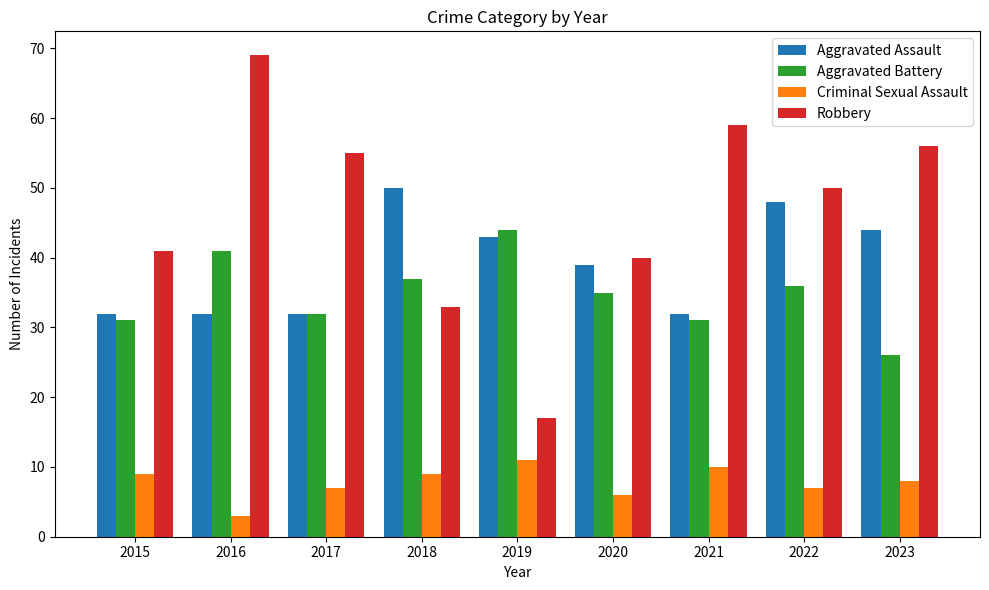

What are all the series names shown in the legend?

Aggravated Assault, Aggravated Battery, Criminal Sexual Assault, Robbery